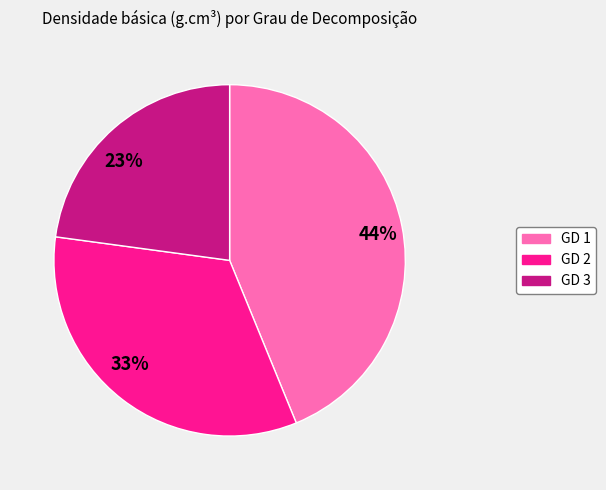

Which slice is the smallest?

23%